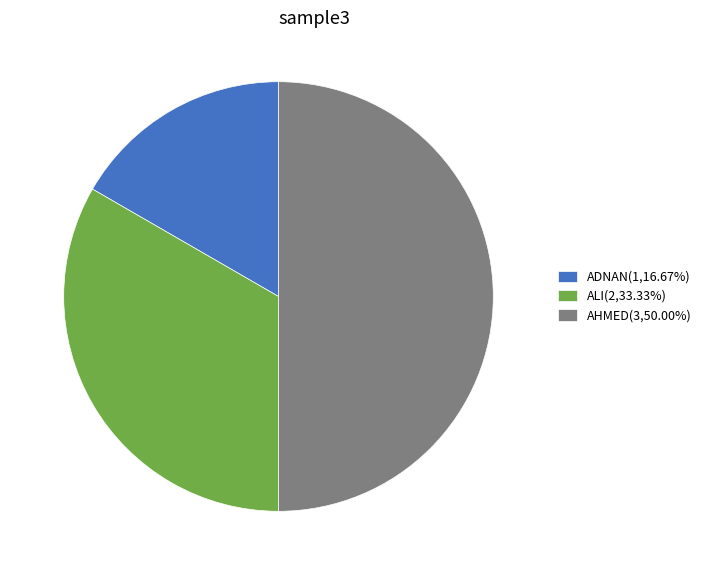

Combined, do ADNAN(1,16.67%) and AHMED(3,50.00%) account for over 50%?

Yes